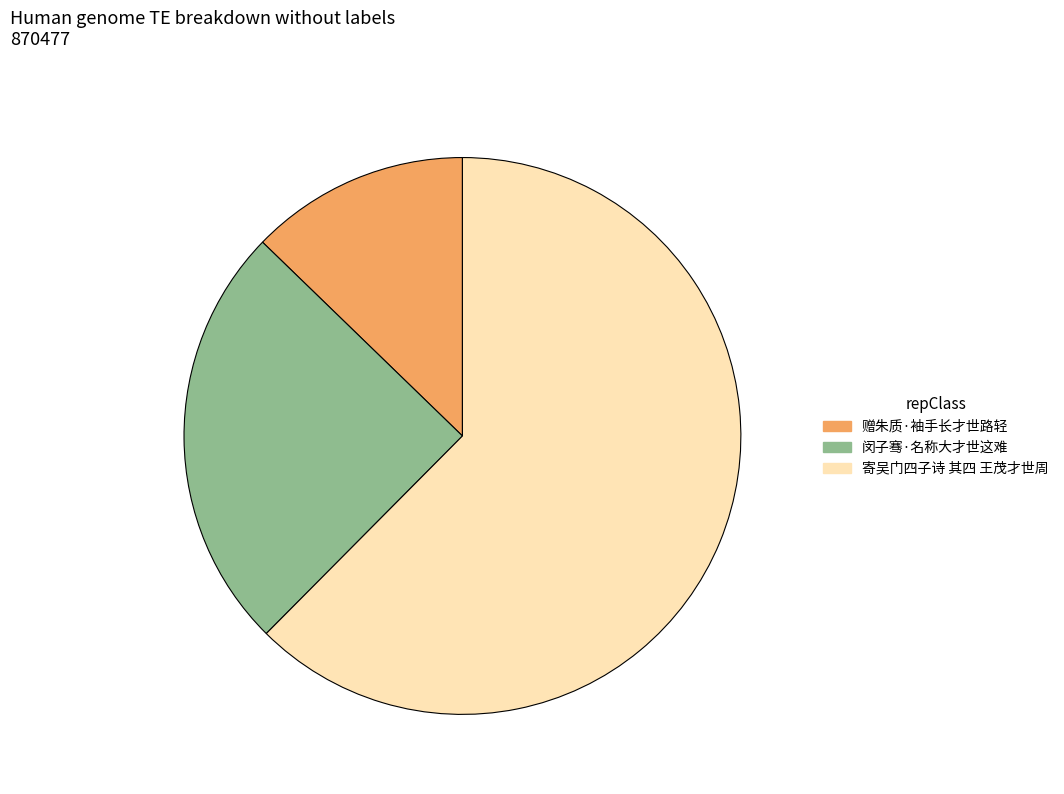

True or false: 赠朱质·袖手长才世路轻 accounts for 13% of the total.

True